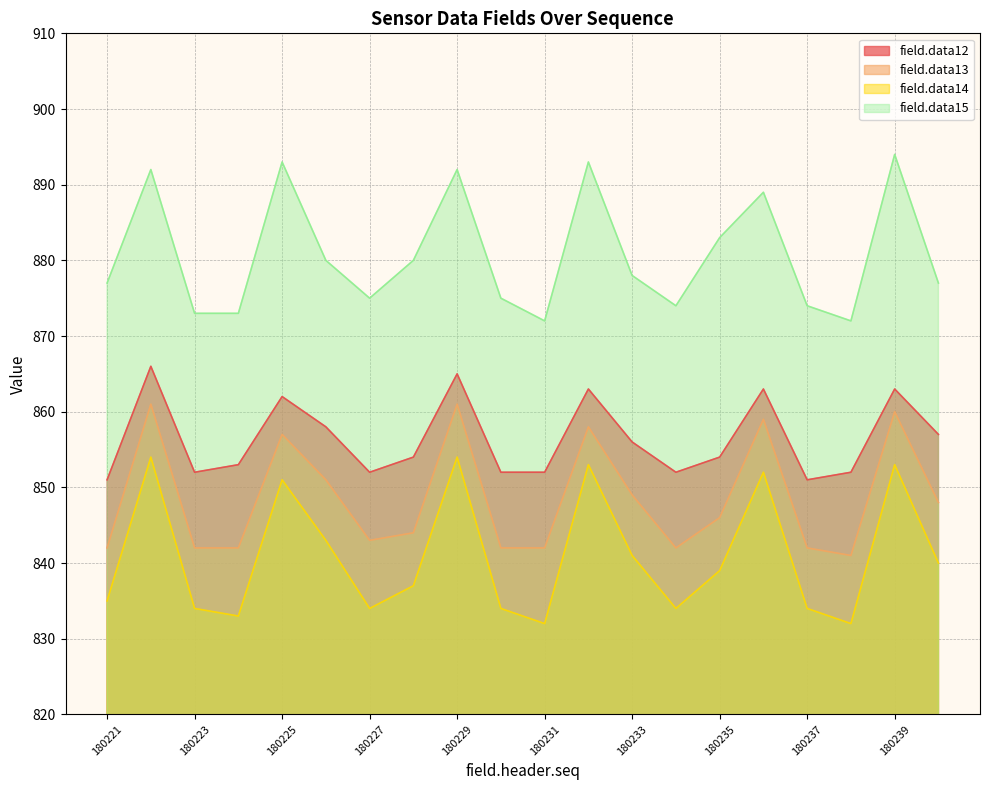

What is the greatest value displayed?

894